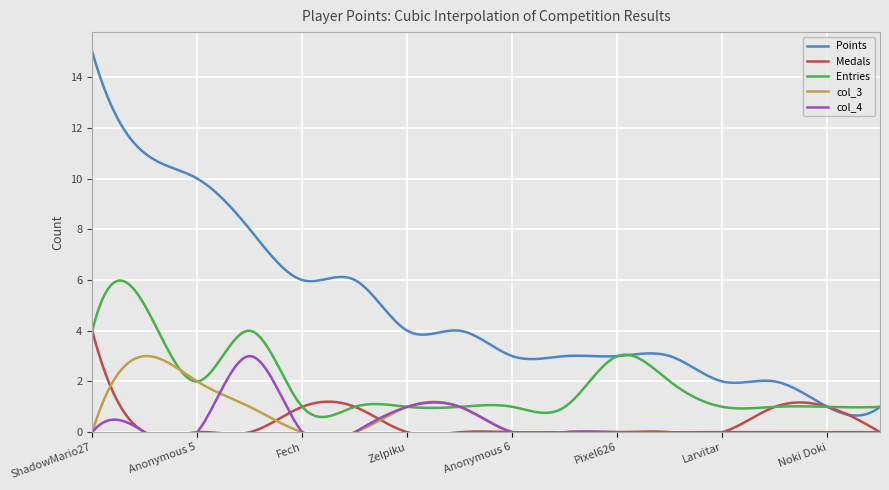

At AverageTrey, list the series in order from largest to smallest.

Points, Entries, col_3, col_4, Medals